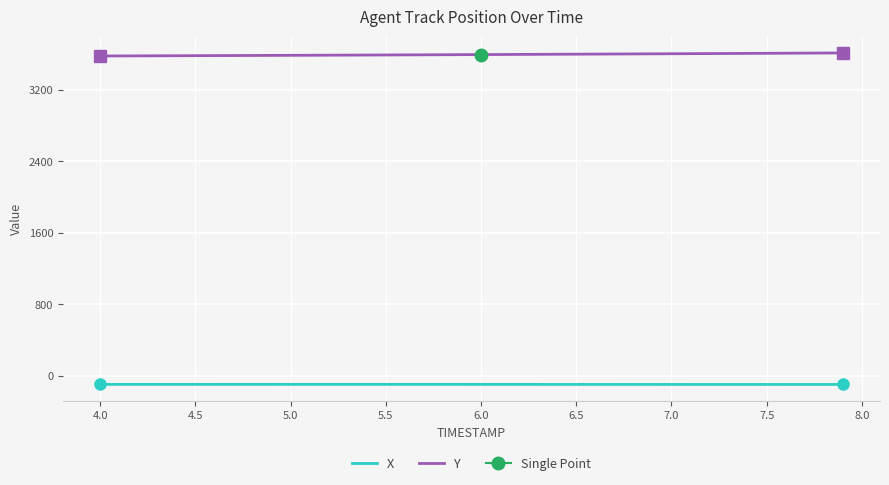

What is the highest value of the Y series?

3612.0